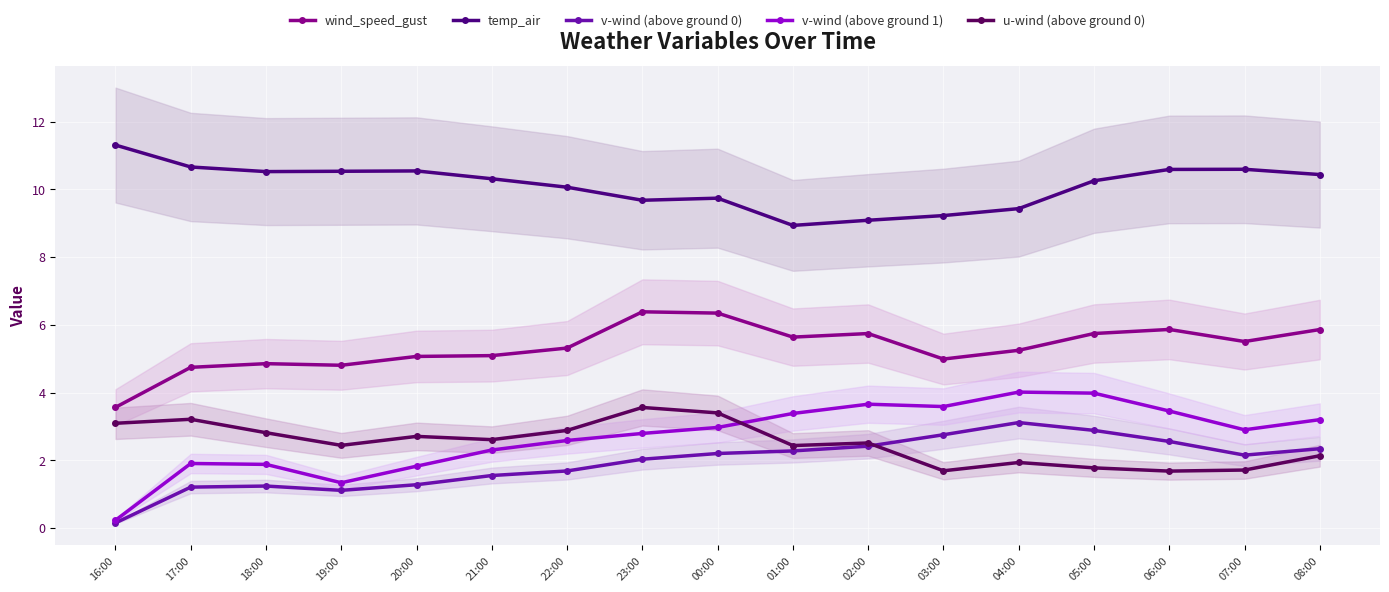

The value of wind_speed_gust at 19:00 is 7.1. True or false?

False